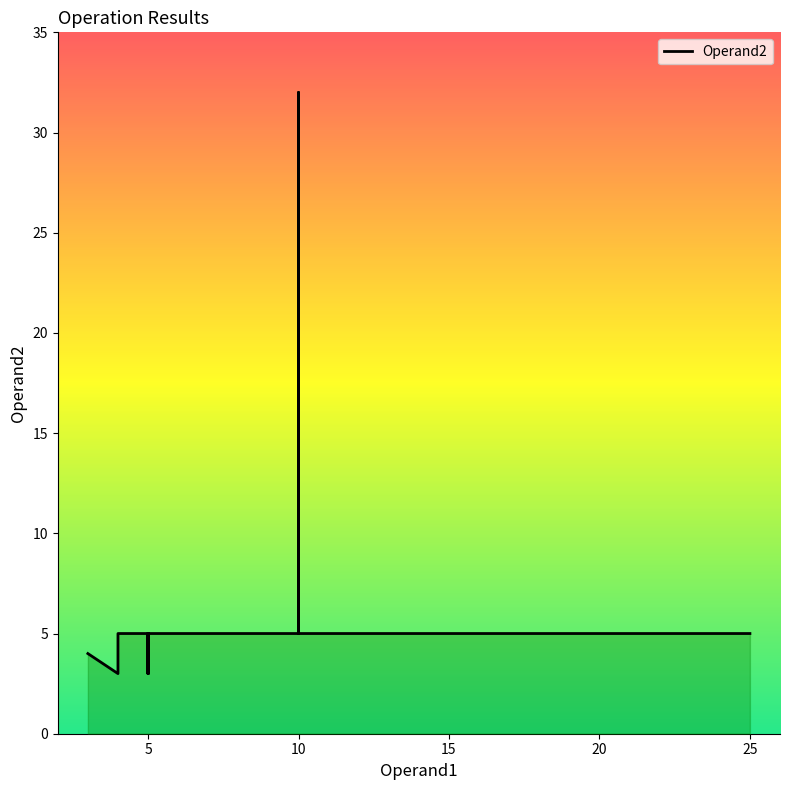

What is the label of the 20th point from the left?

25